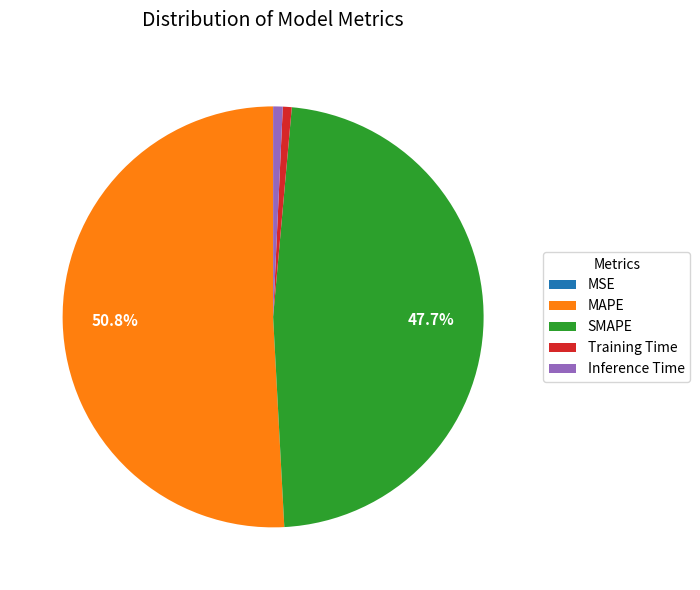

Which slice is the largest?

MAPE